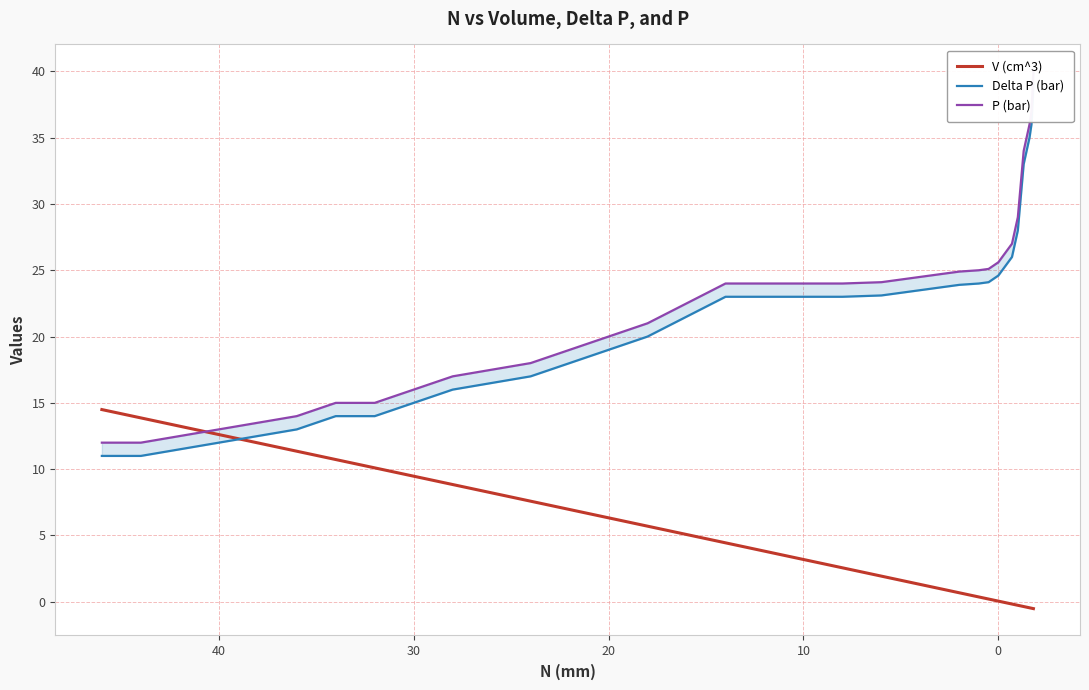

True or false: Delta P (bar) and P (bar) cross at least once.

False